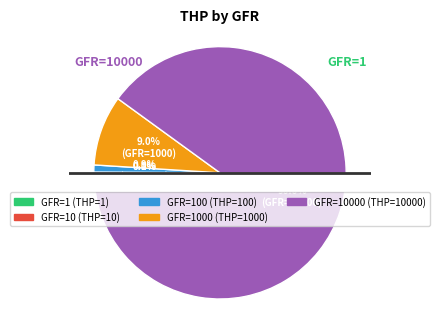

What is the change in value from 100 to 1000?

+900